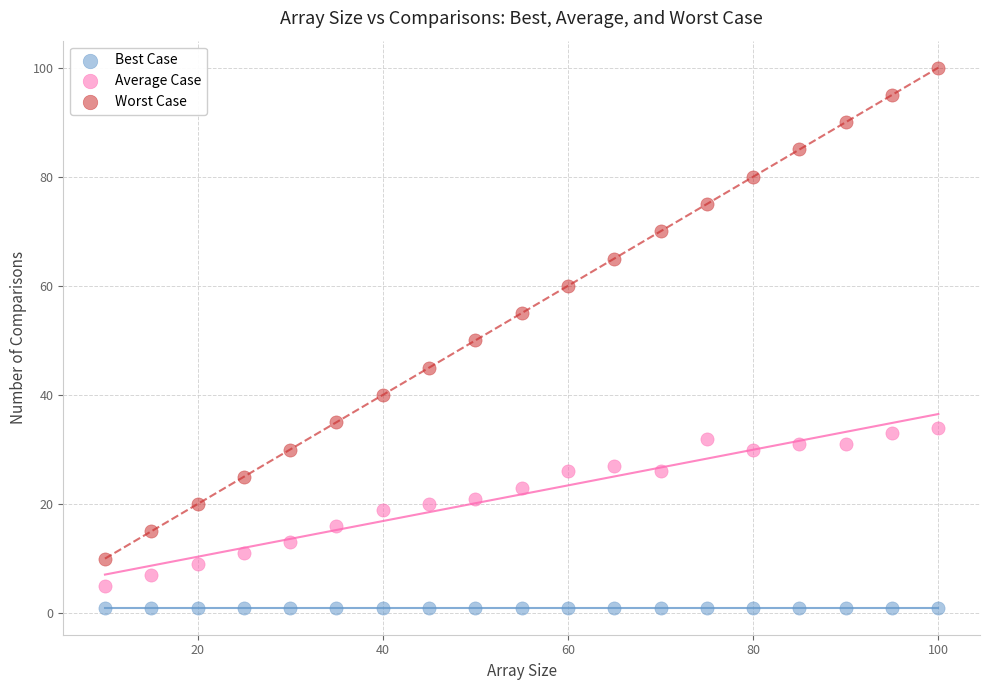

Which series contains the highest Y value?

Worst Case